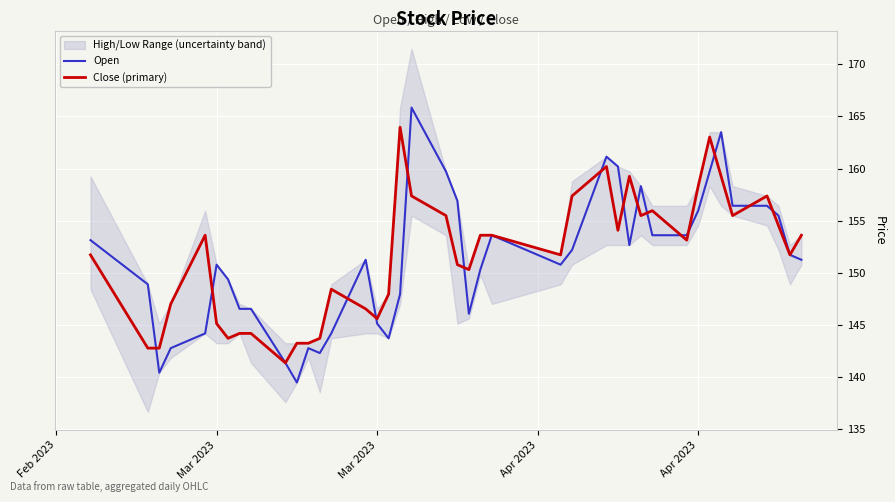

How many lines are shown in the chart?

2